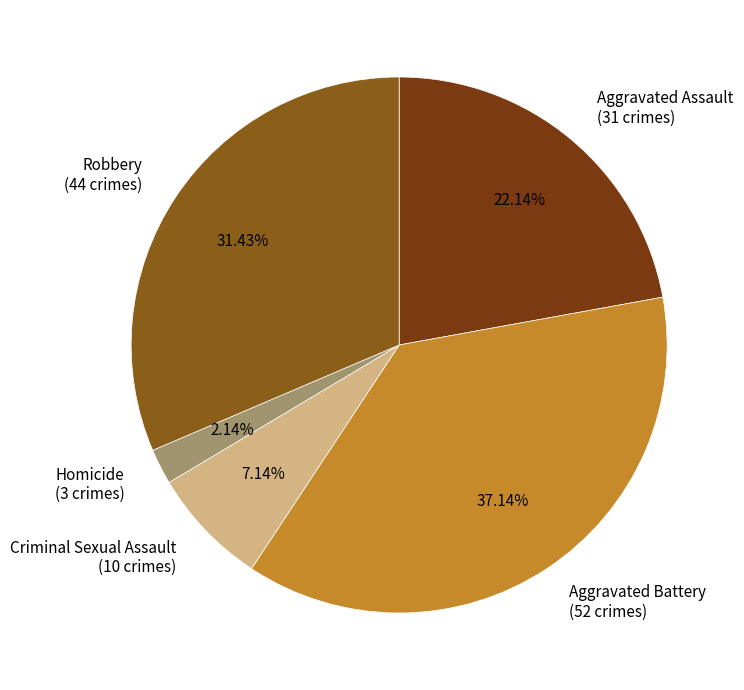

Which category has the smallest portion of the pie?

Homicide